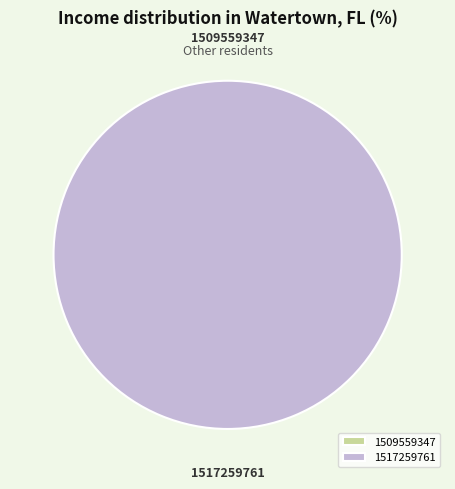

What percentage is the 1517259761 slice, to the nearest percent?

100%